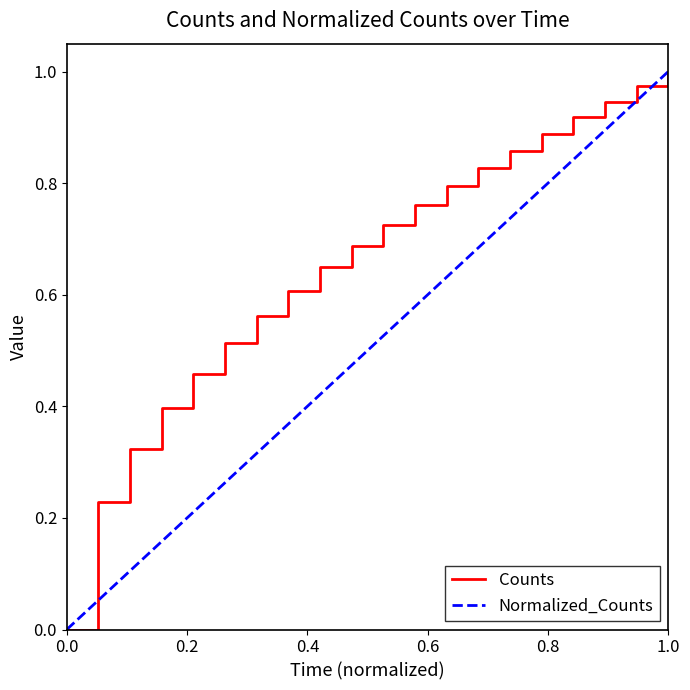

Does the chart display data point markers on the line(s)?

No